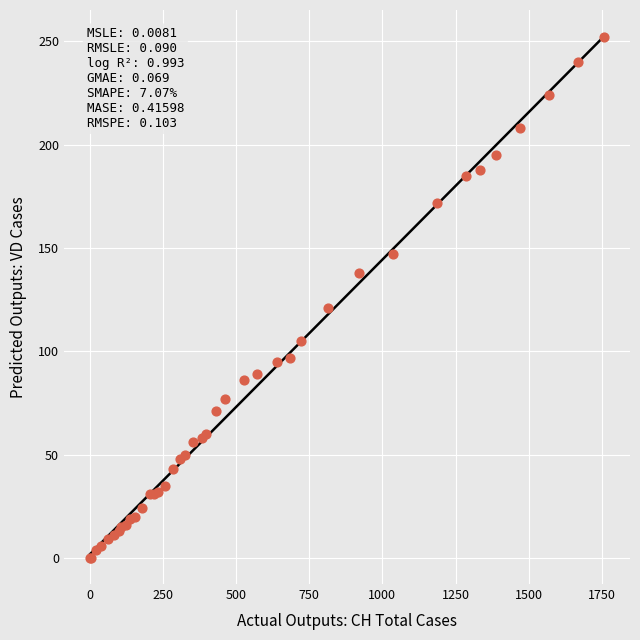

What Y value in the scatter plot is closest to 126?

121